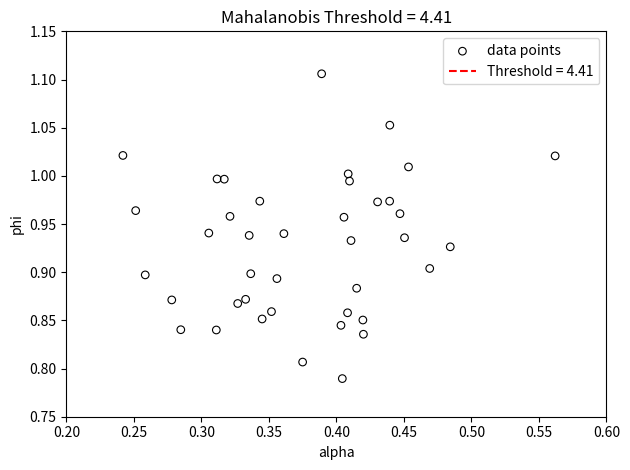

What is the range of Y values (max minus min)?

0.3